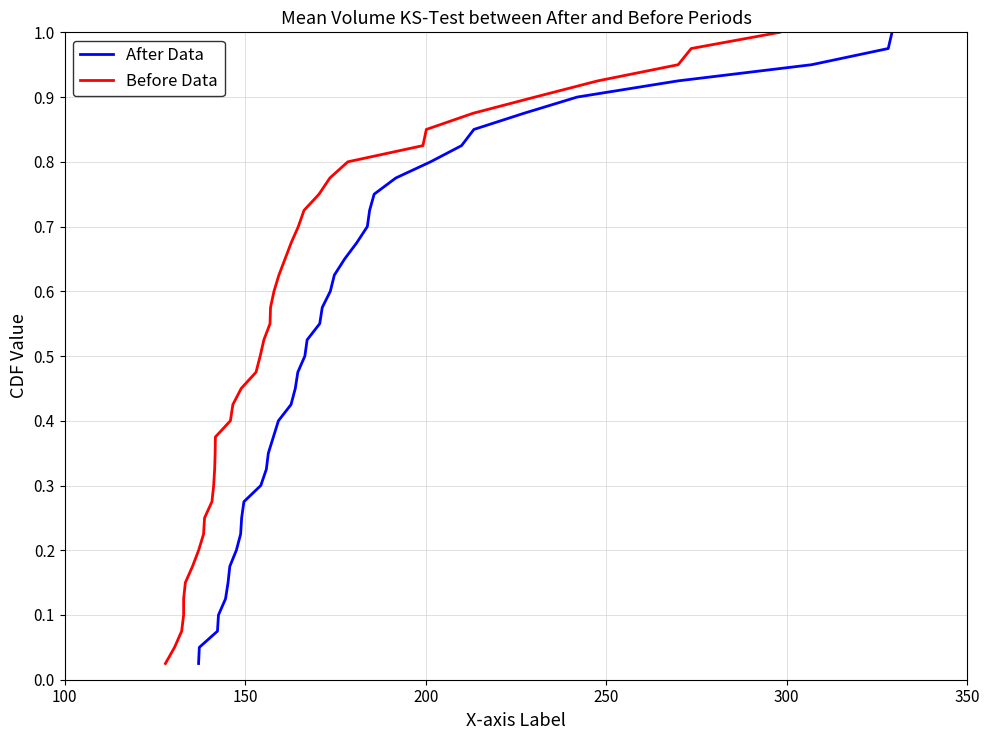

What is the value of the Before Data point at the 17th from the left?

0.4